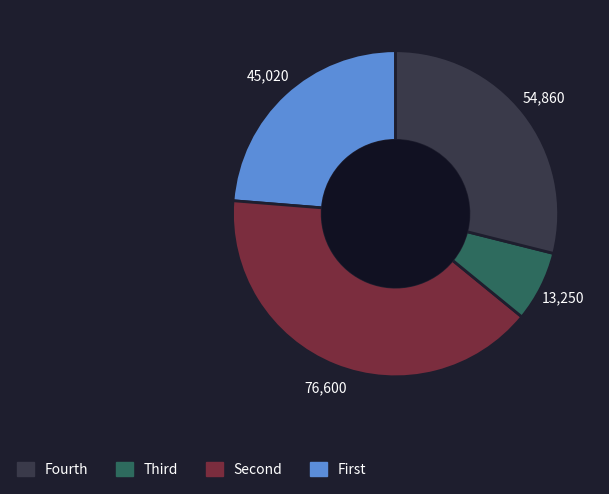

Is there any slice that represents more than half of the pie?

No